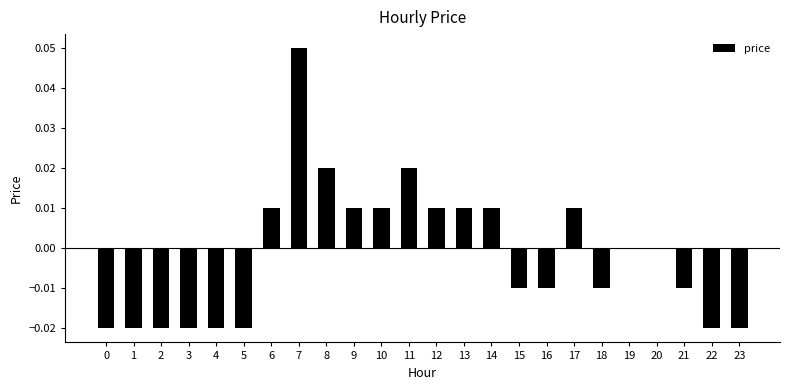

Between 17 and 23, which is larger?

17